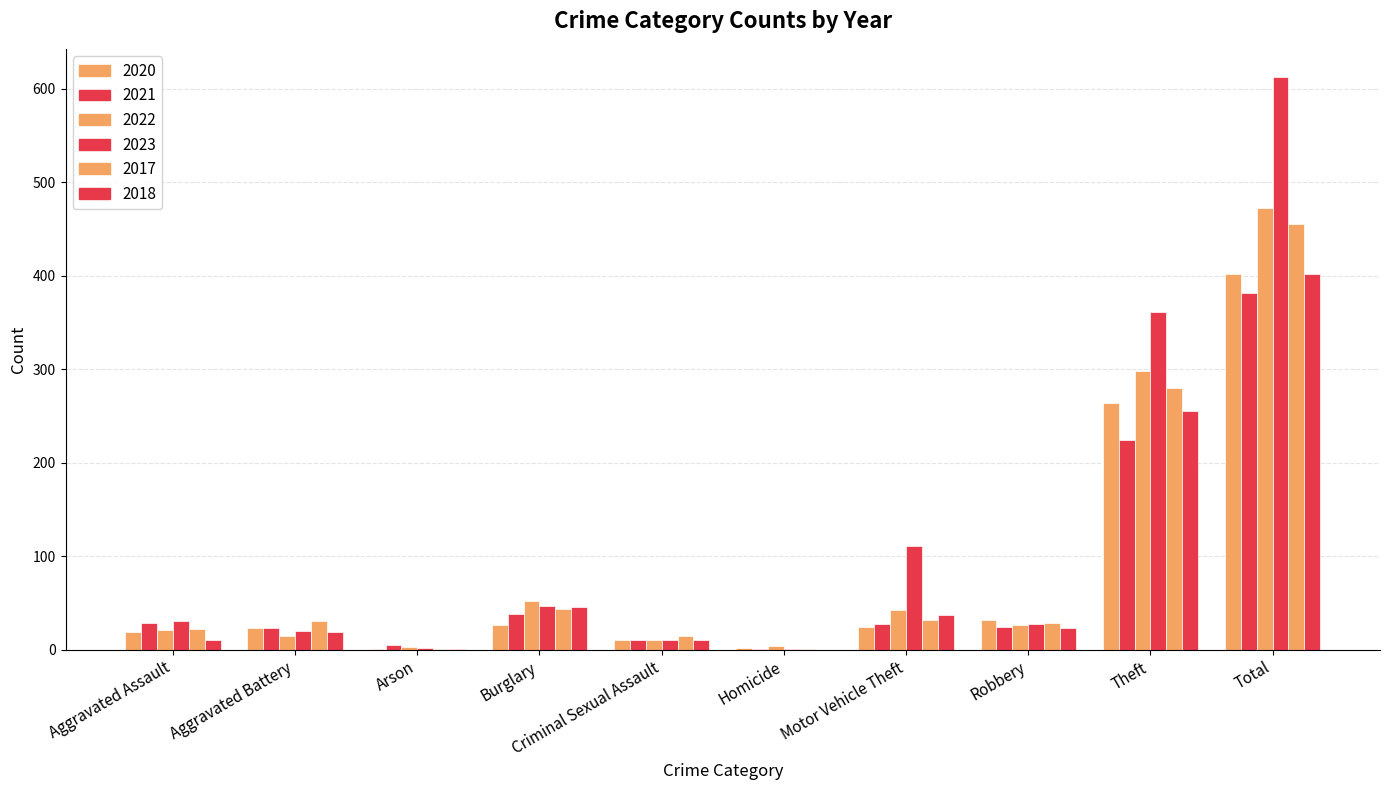

Count the number of data series in this chart.

6